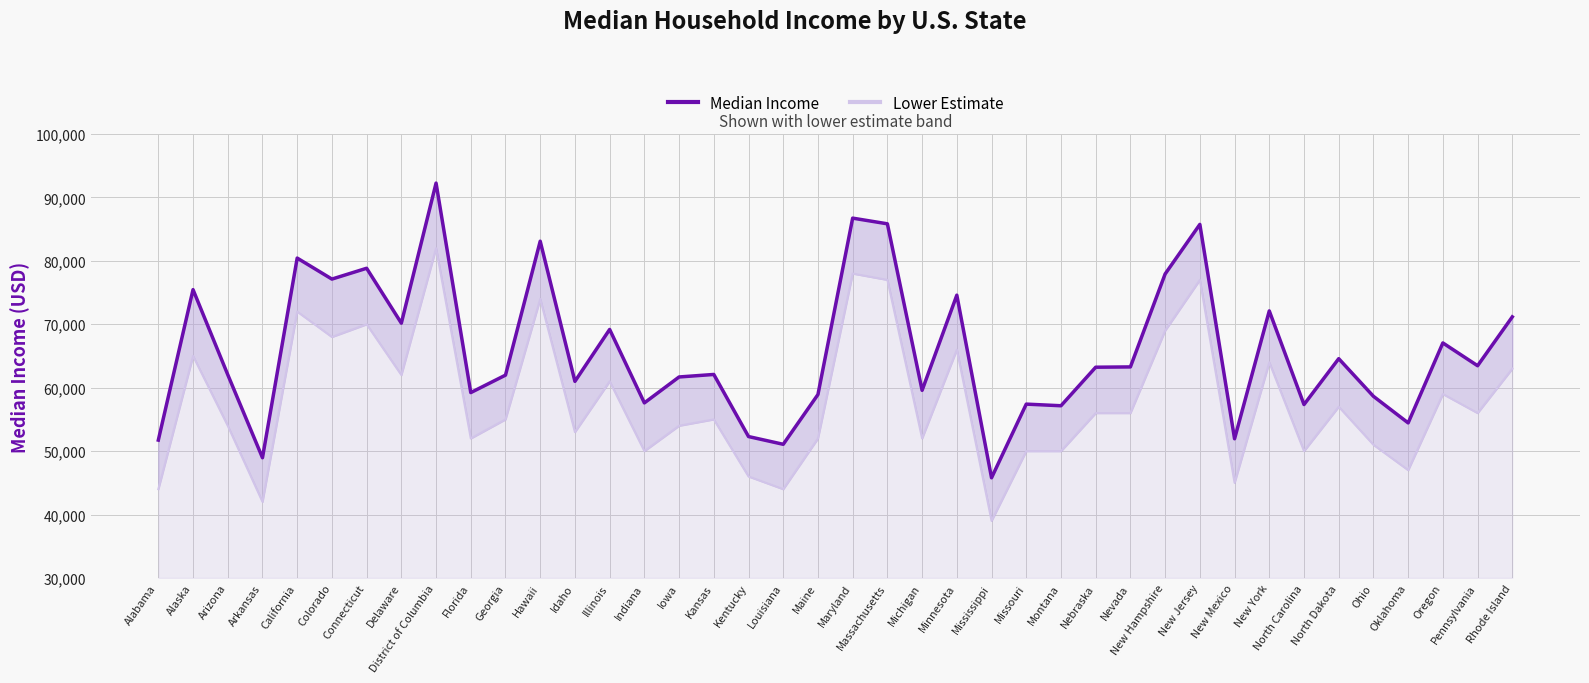

The value of Lower Estimate at Nebraska is 56000. True or false?

True